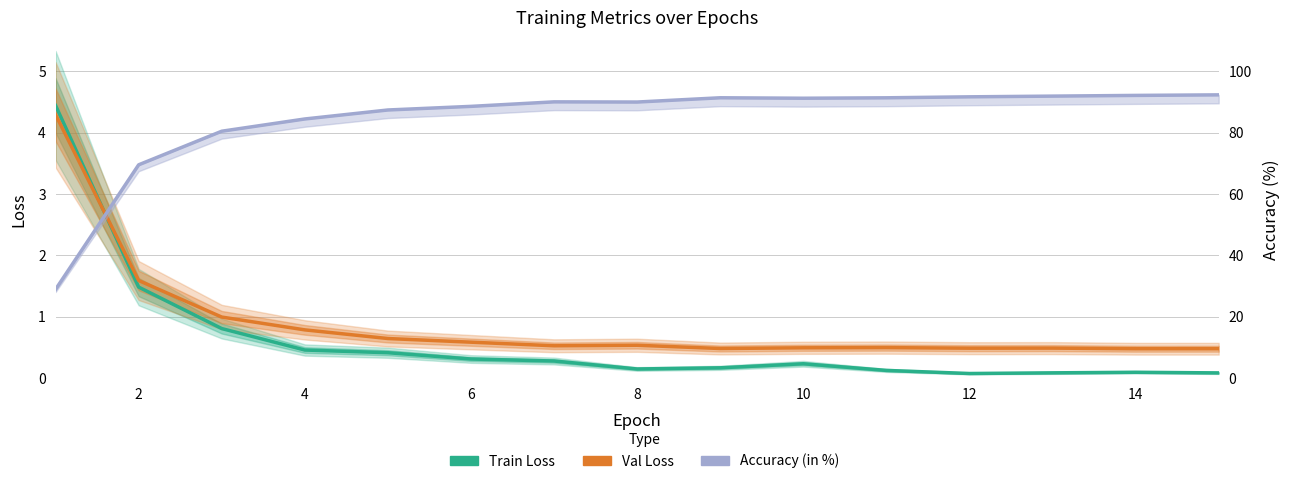

Rank the series at 12 from lowest to highest value.

Train Loss, Val Loss, Accuracy (in %)